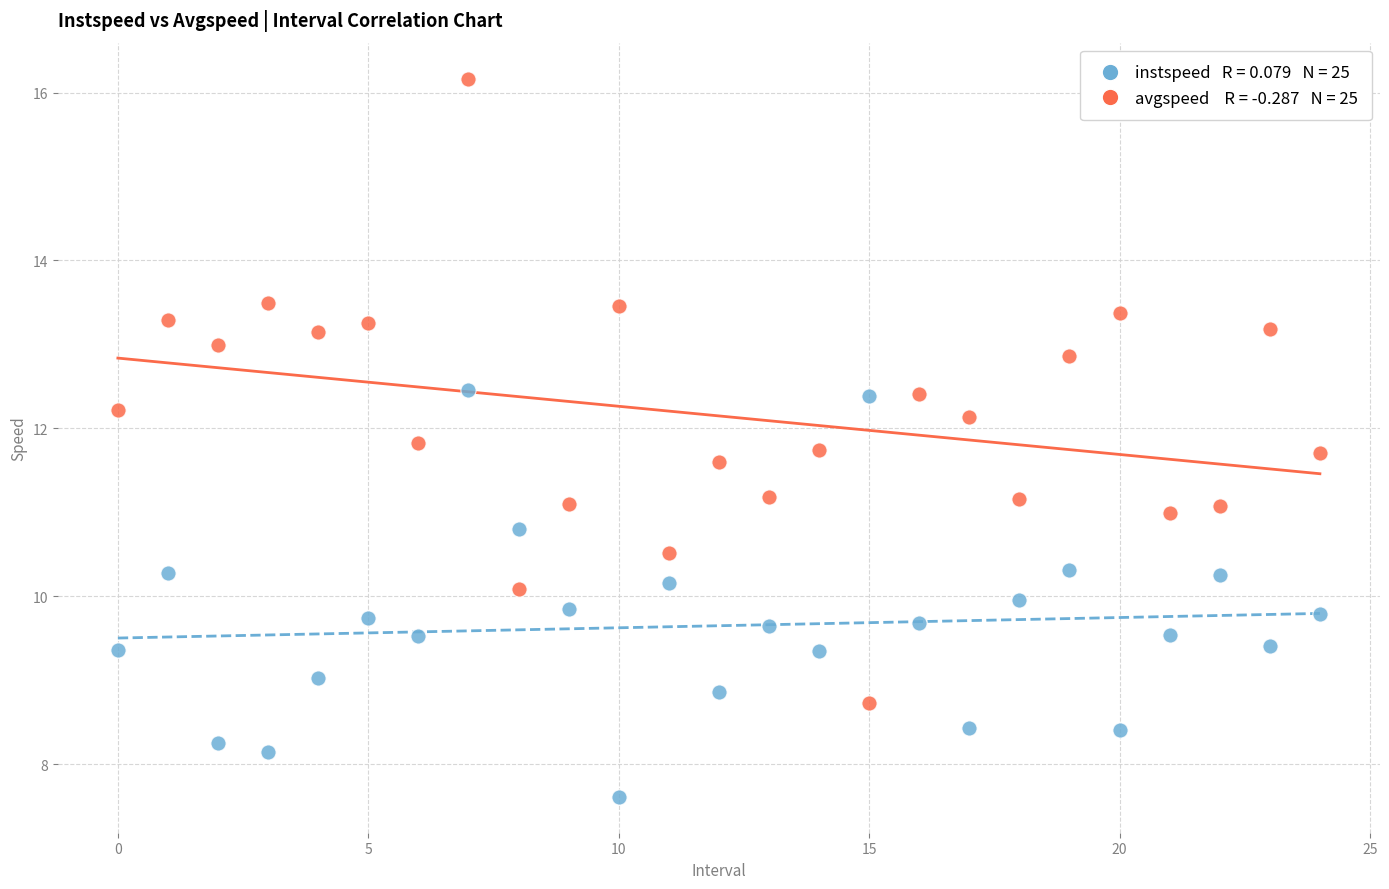

Across all data points, what is the range of Y values (max minus min)?

8.6